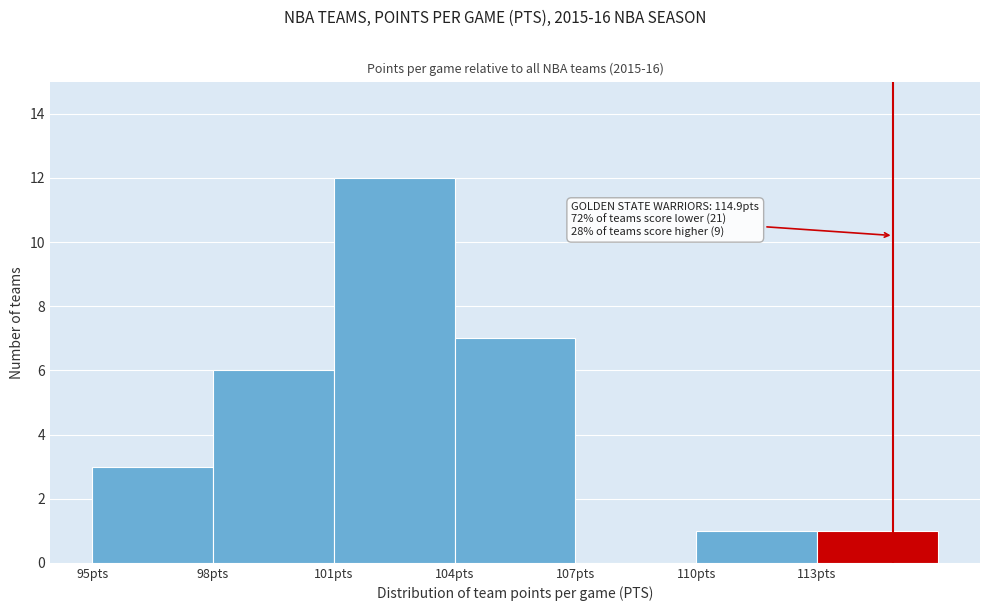

Over which range of the x-axis is the bar tallest?

101 to 104